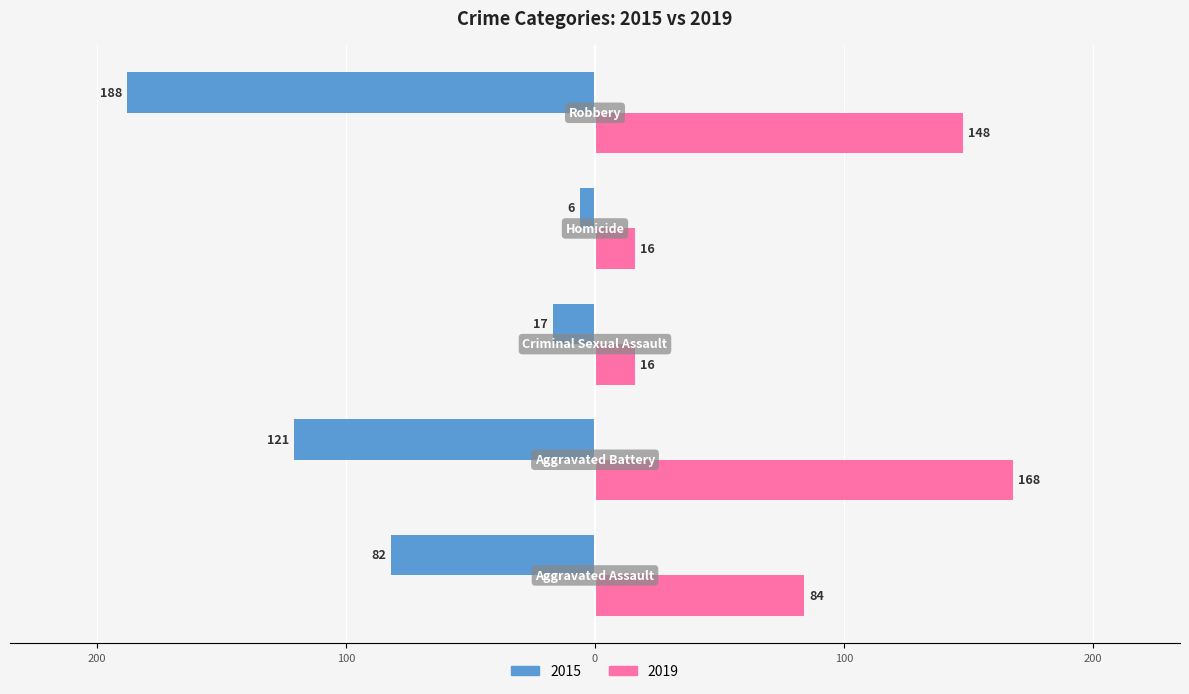

What position from the right is Aggravated Battery?

4